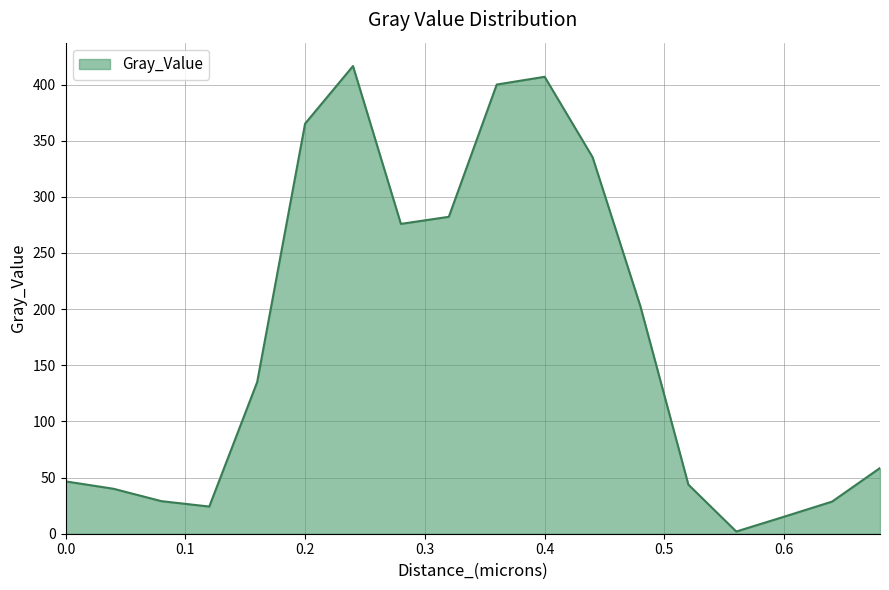

What is the difference between the maximum and minimum values?

414.5